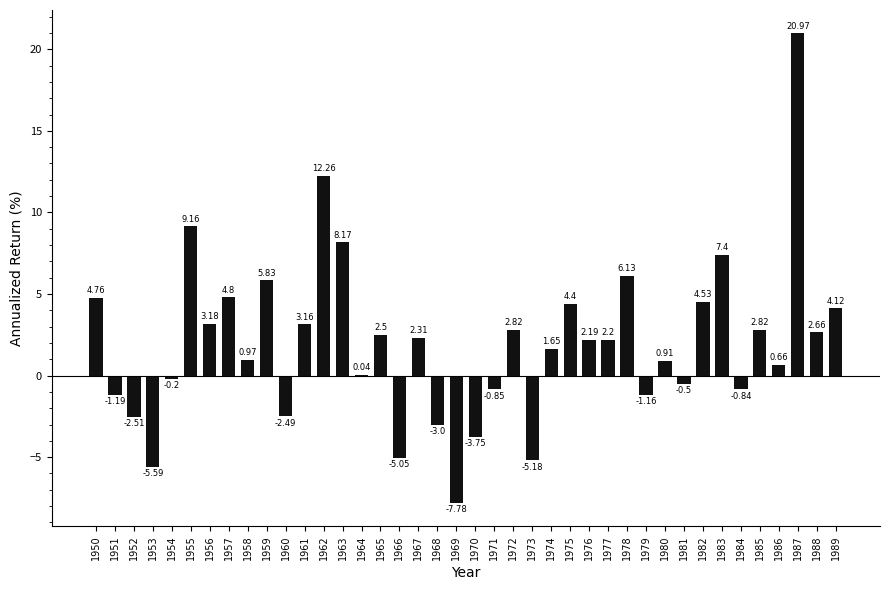

What is the change in value from 1966 to 1967?

+7.4